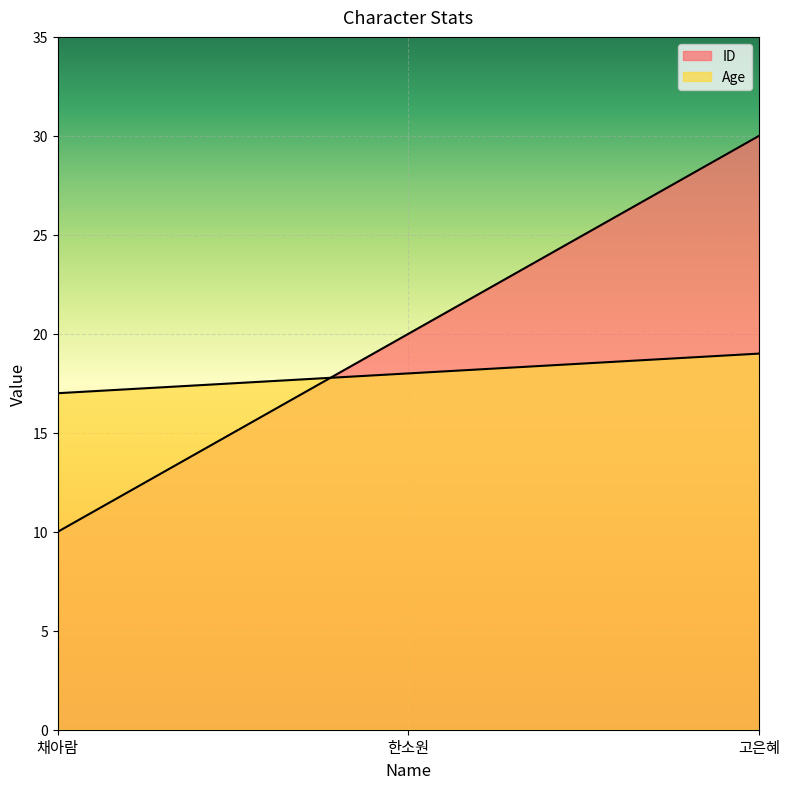

Which series has the largest total across all categories?

ID